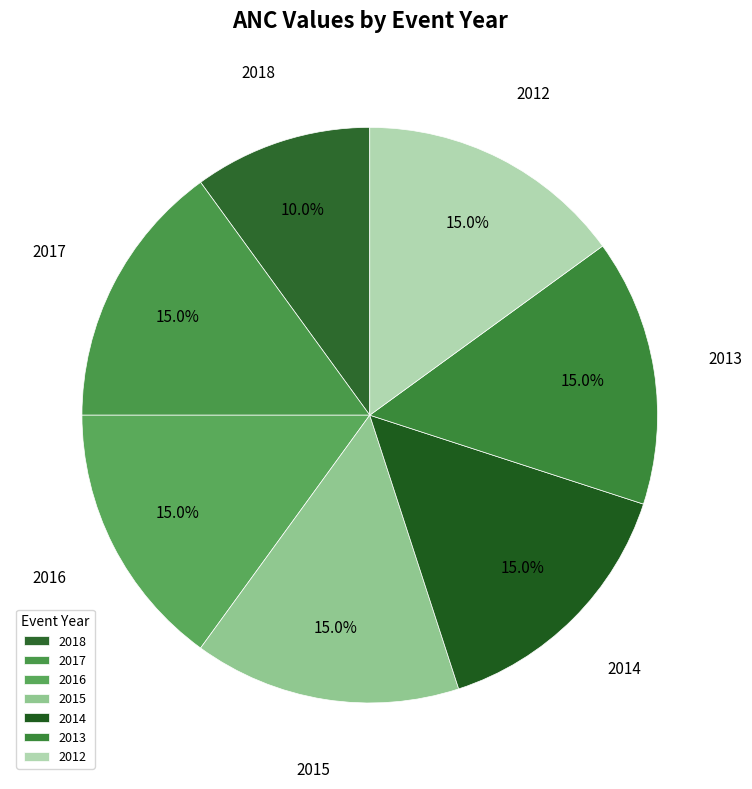

What percentage do 2018 and 2015 together represent?

25.0%